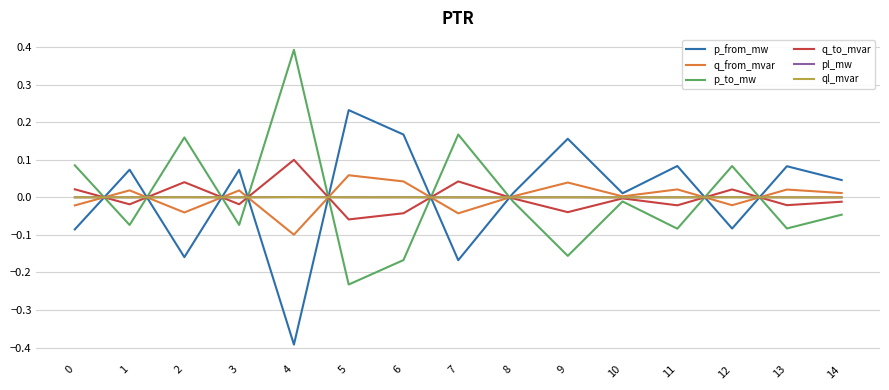

True or false: p_to_mw and ql_mvar intersect in this chart.

True